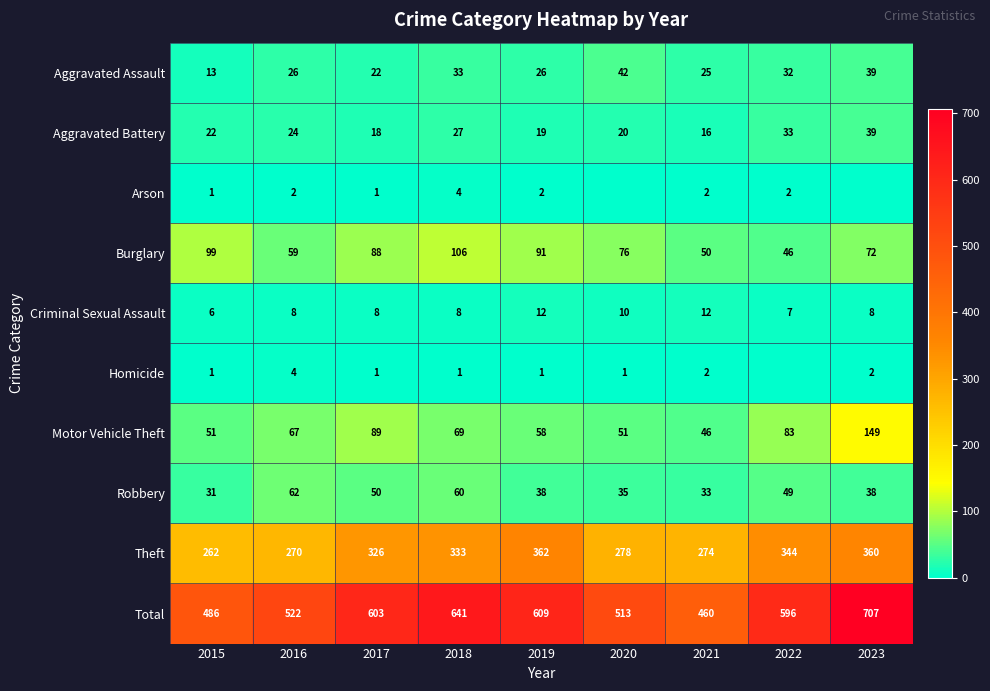

Which series changed the most between 2016 and 2021?

Total